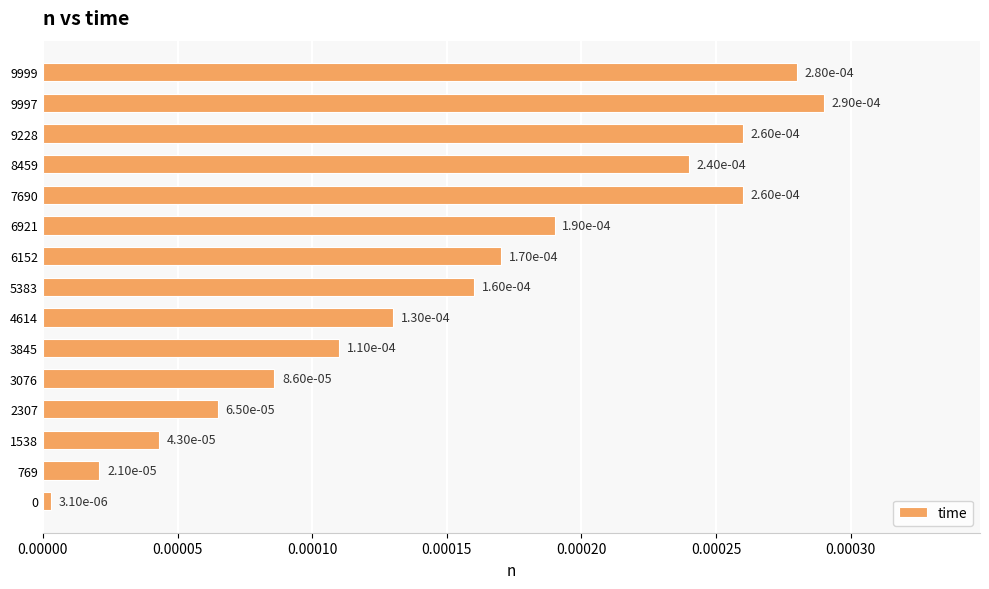

Between 8459 and 4614, which is larger?

8459